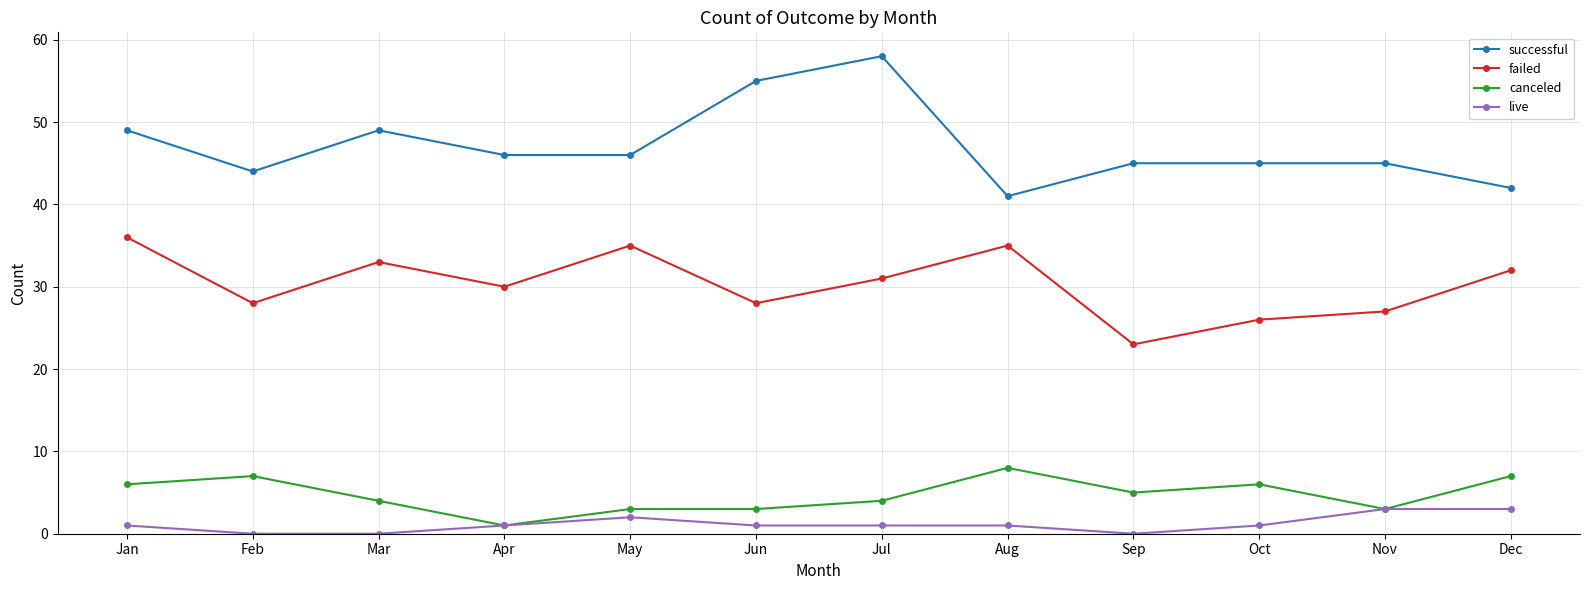

What is the maximum value for failed?

36